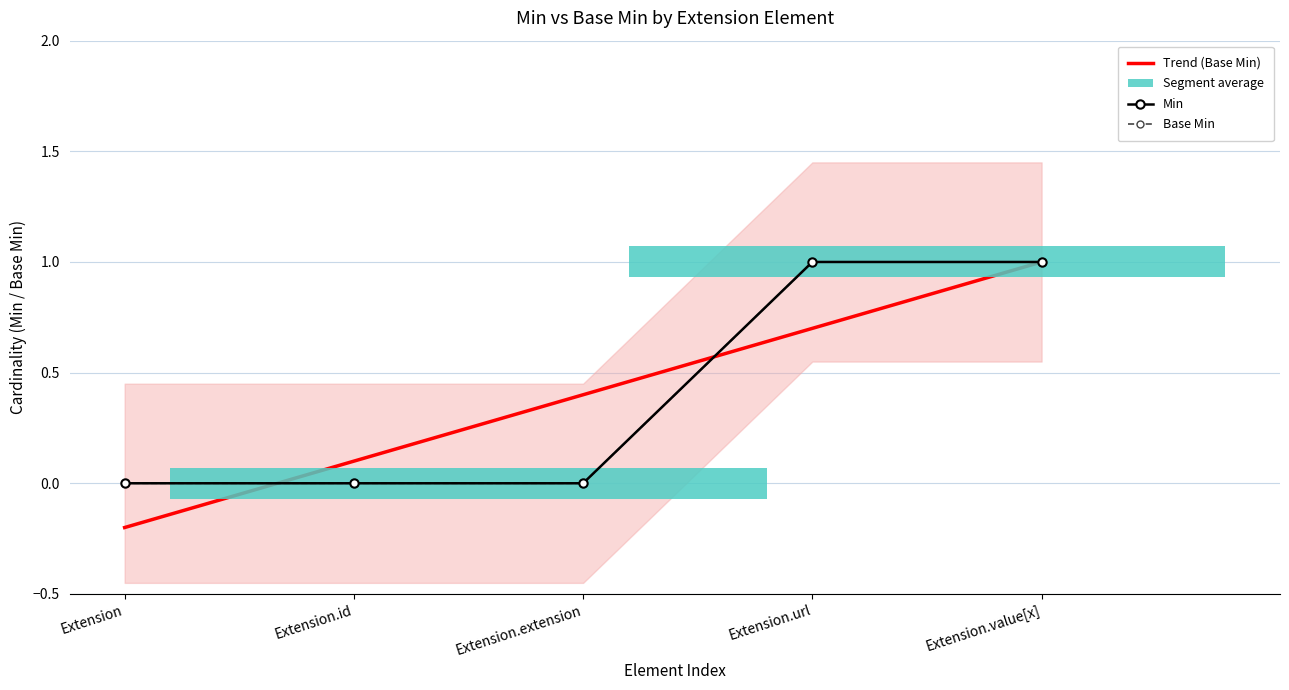

Which series has the largest range (max minus min)?

Min